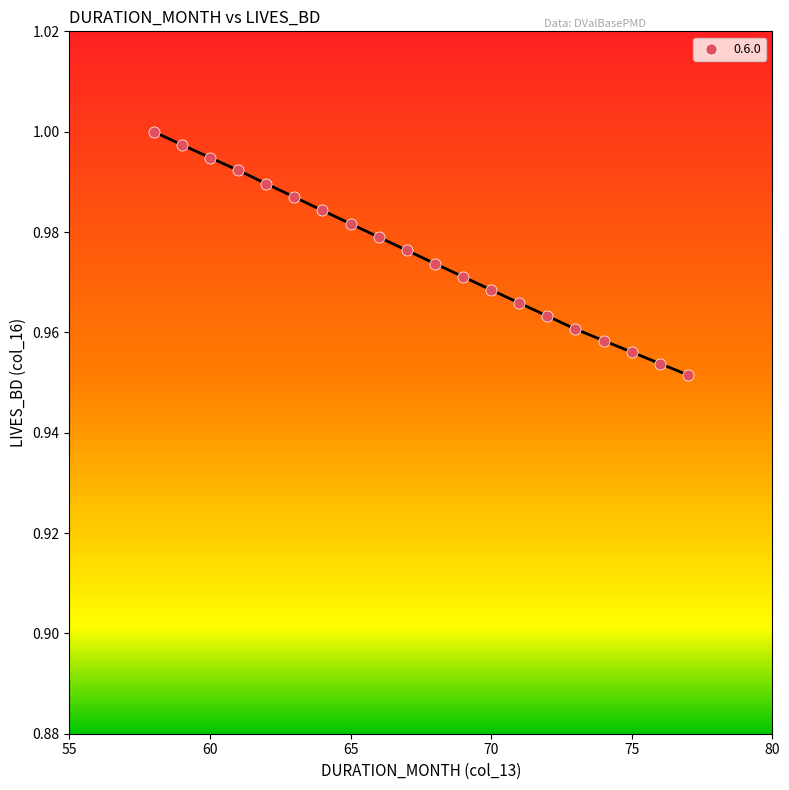

What is the range of X values (max minus min)?

19.0